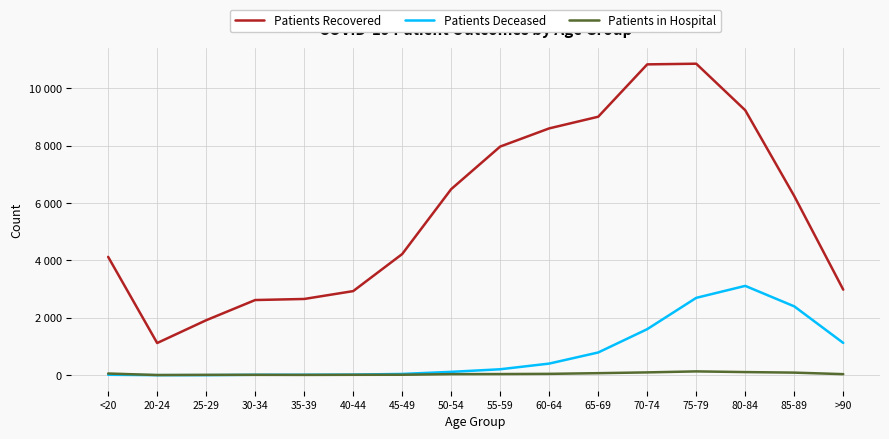

True or false: Patients in Hospital and Patients Recovered intersect in this chart.

False